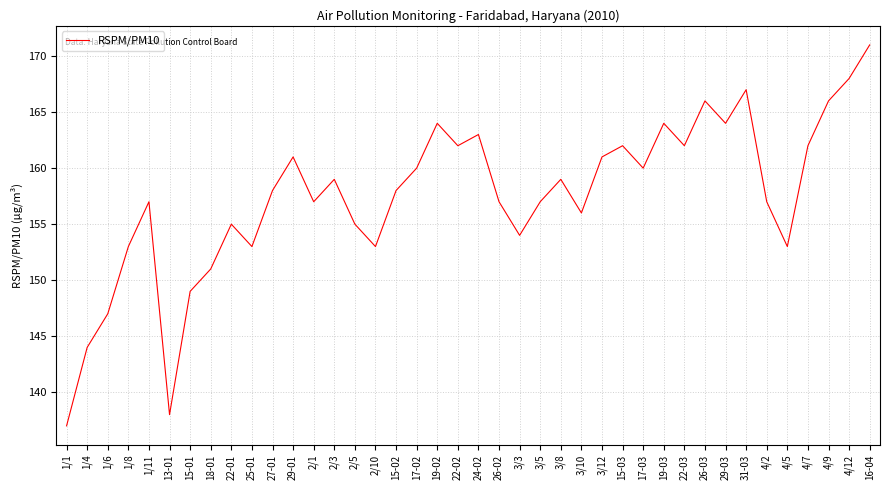

Reading left to right, list all the values displayed in this chart.

137	144	147	153	157	138	149	151	155	153	158	161	157	159	155	153	158	160	164	162	163	157	154	157	159	156	161	162	160	164	162	166	164	167	157	153	162	166	168	171